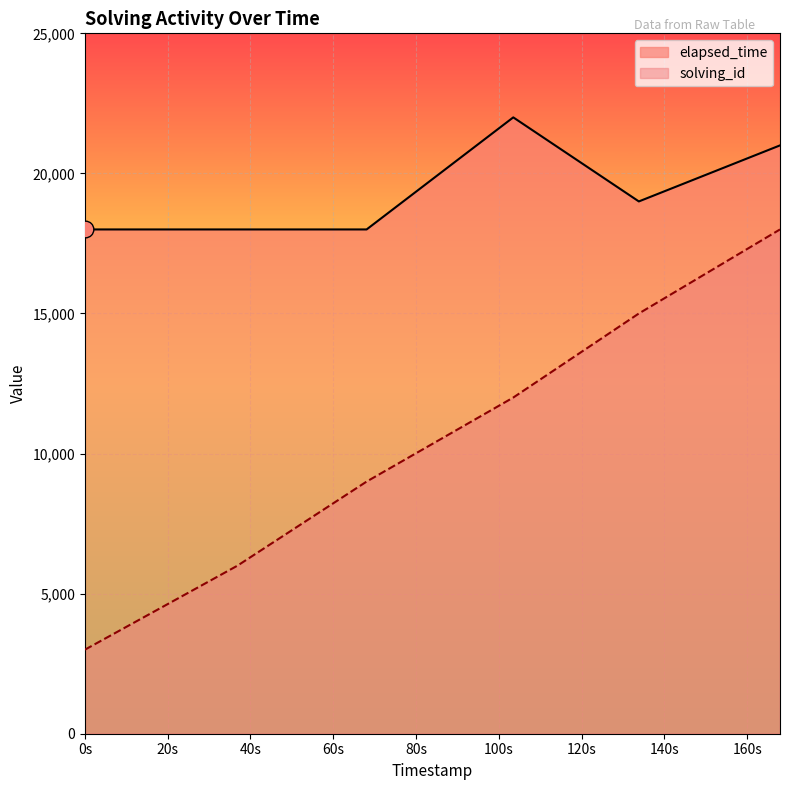

What is the difference between the maximum and second lowest values in the elapsed_time series?

4000